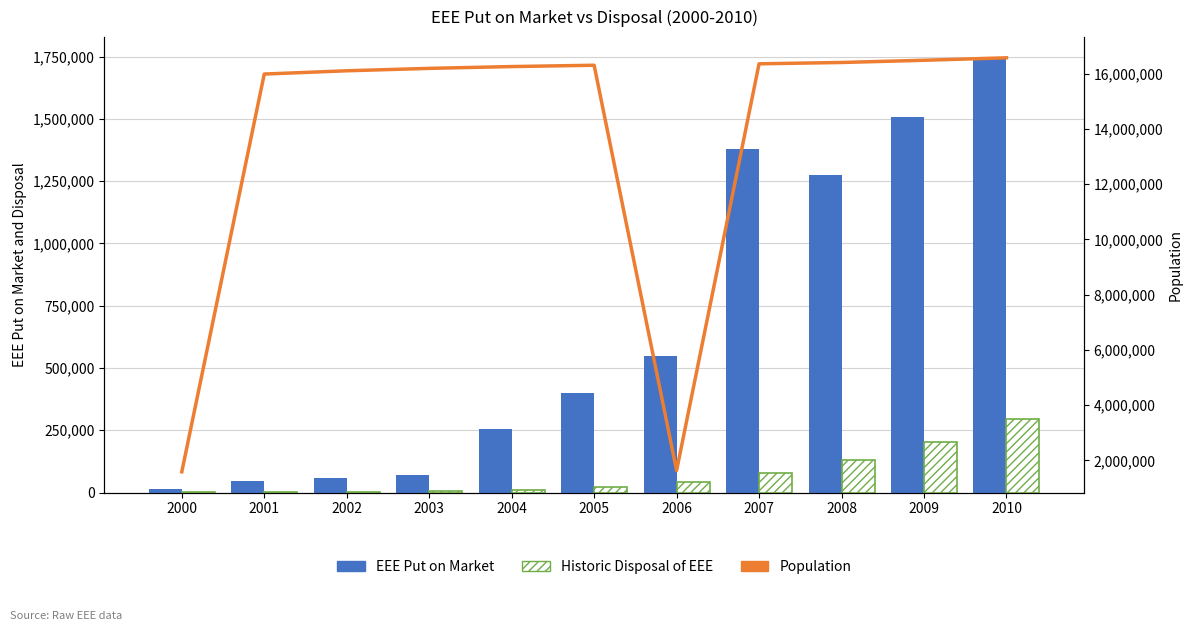

Count the number of categories in the chart.

11